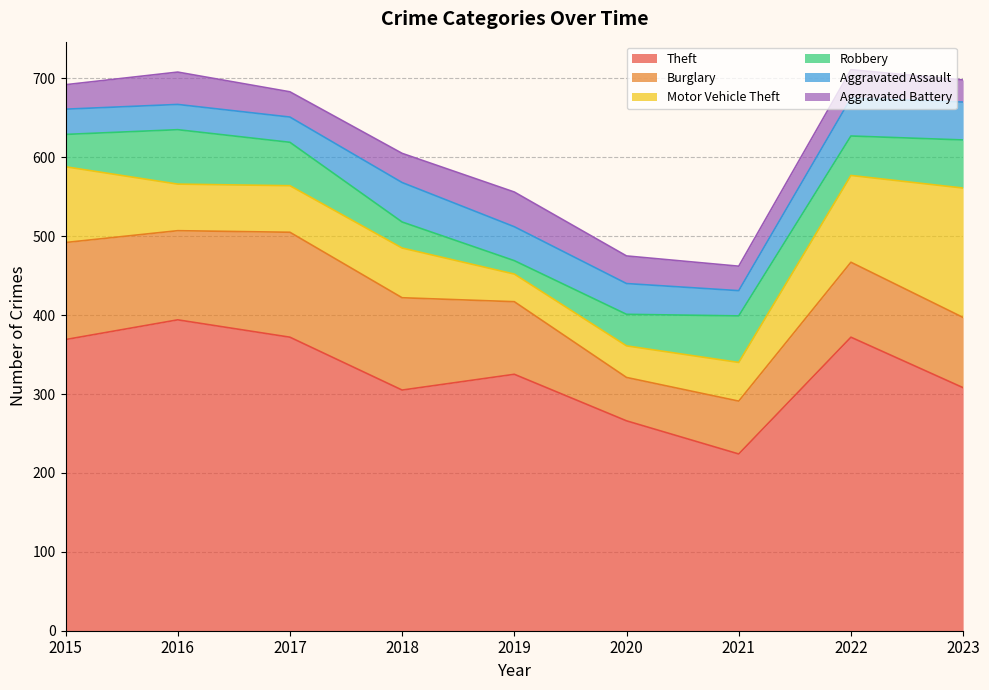

At which category does Burglary reach its first local peak?

2017